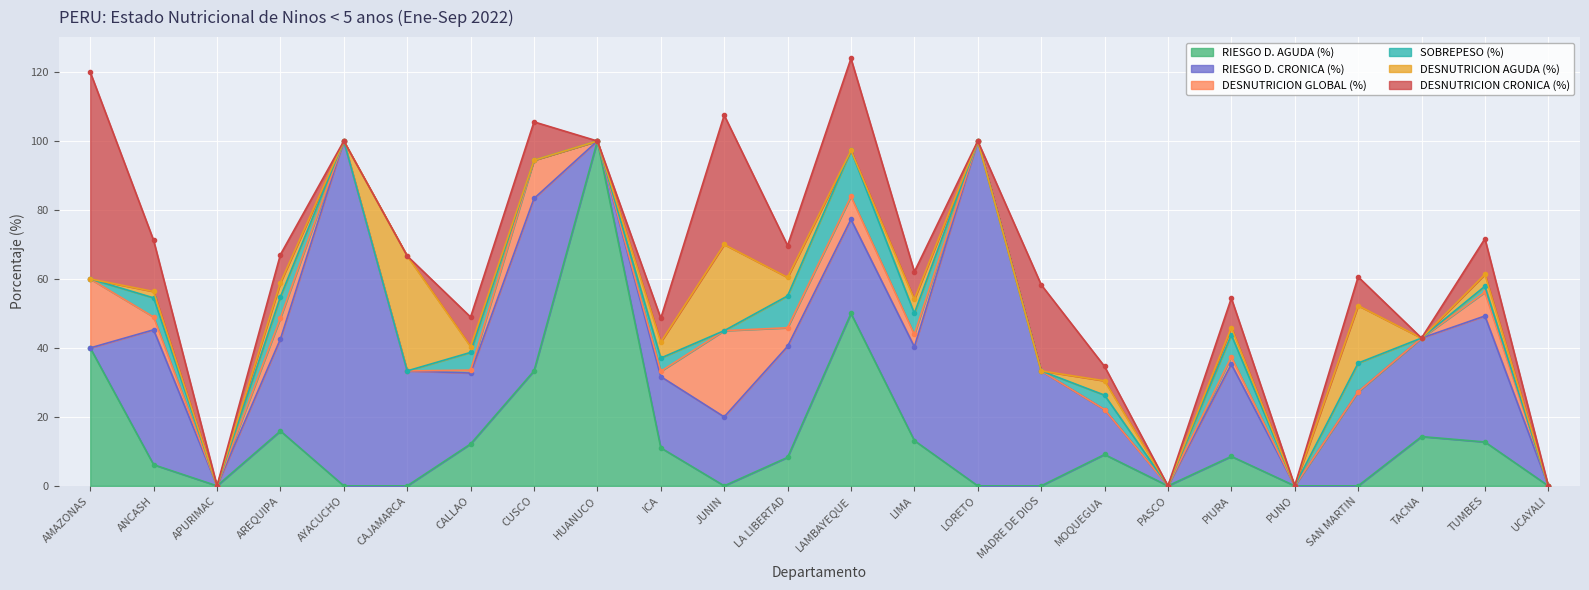

Is it true that RIESGO D. CRONICA (%) equals 35.9 at AREQUIPA?

False